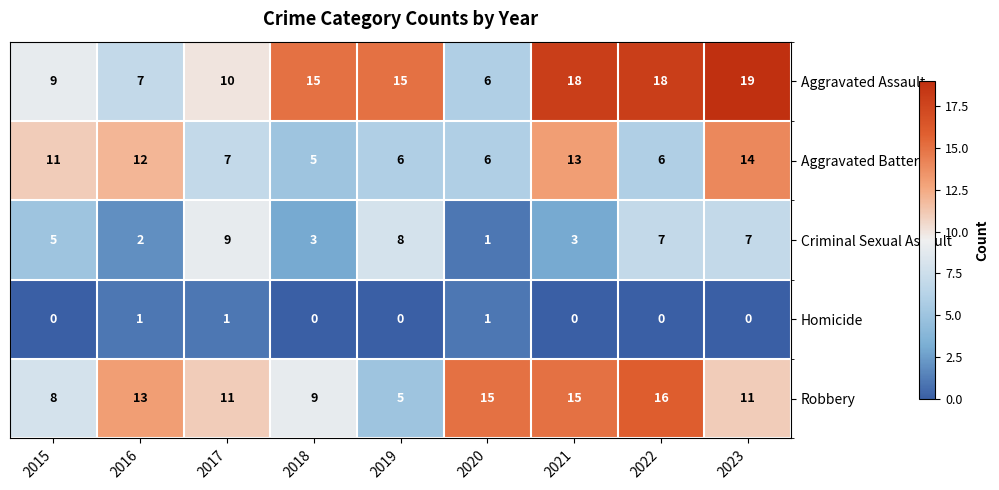

At which label does Robbery first exceed 11?

2016